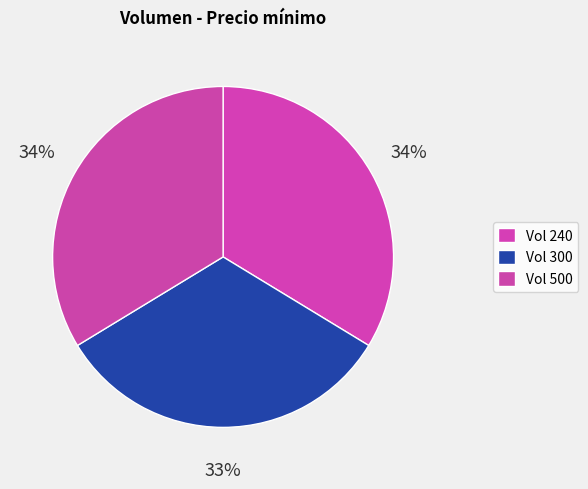

Which slice is the smallest?

Vol 300